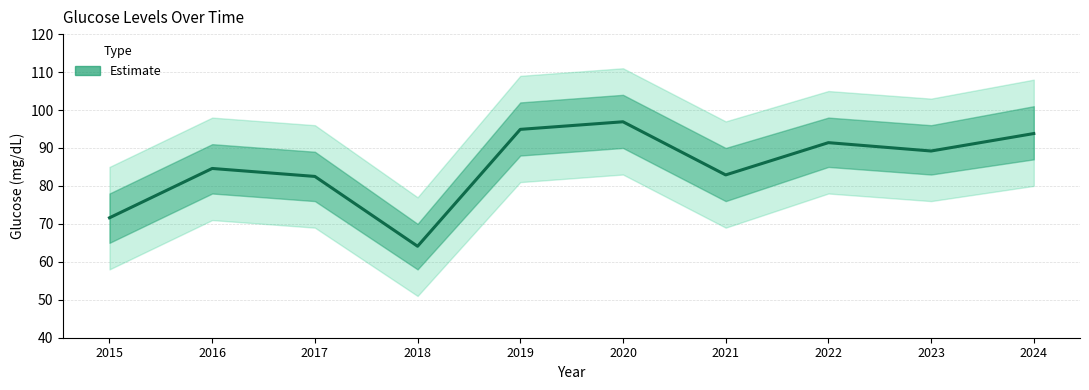

The value at 2020 is 23.4. True or false?

False